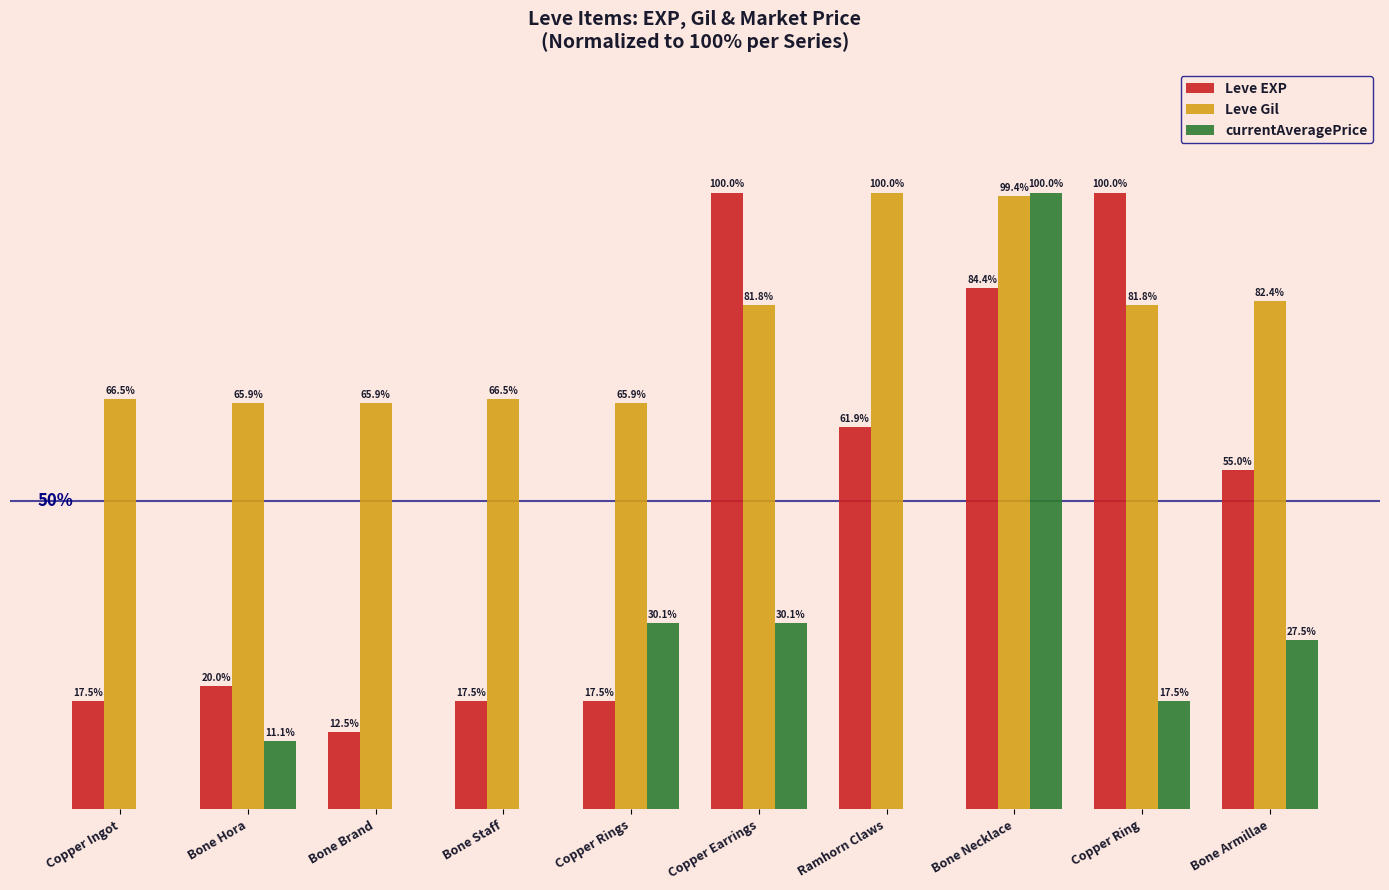

At which label does Leve EXP first exceed 55?

Copper Earrings